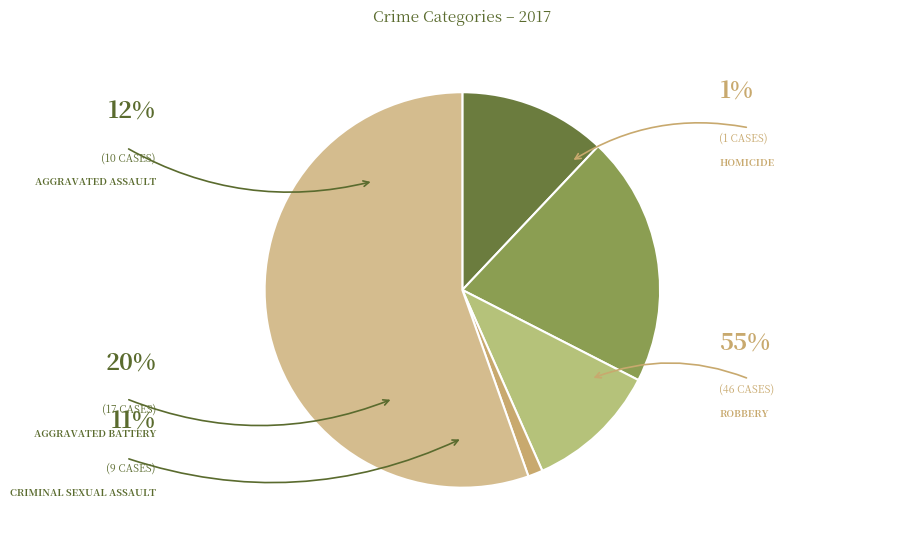

Count the number of slices in the pie.

5